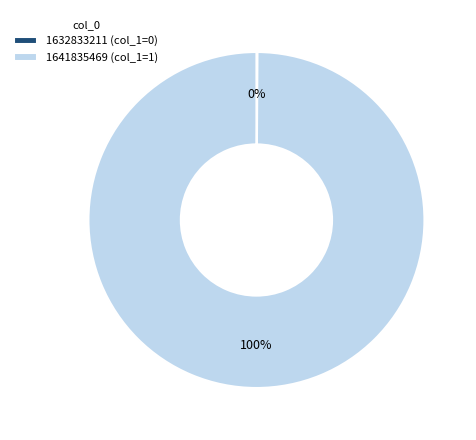

Does 1641835469 (col_1=1) represent more than half of the total?

Yes